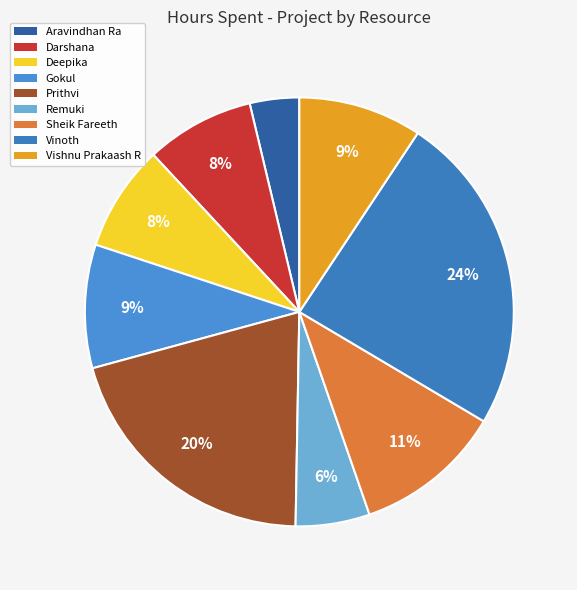

True or false: Aravindhan Ra accounts for 10% of the total.

False